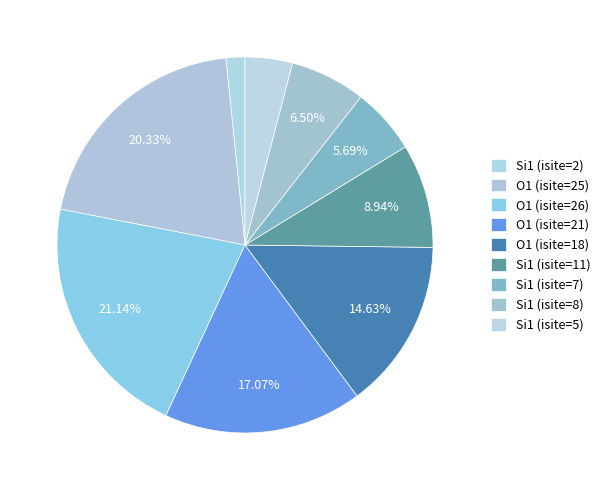

To the nearest percent, what portion does O1 (isite=18) represent?

15%